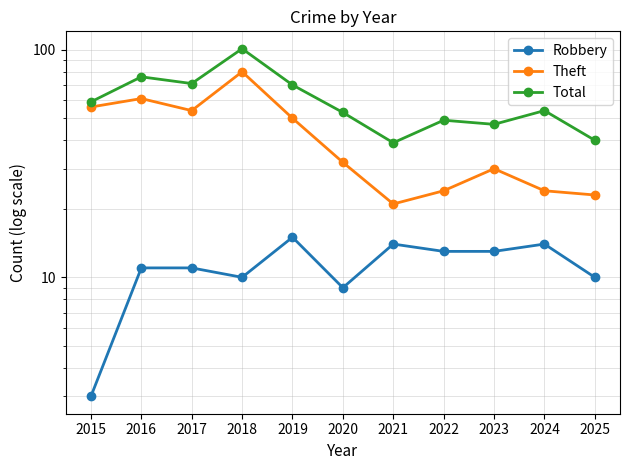

At which label does Theft first exceed 32?

2015